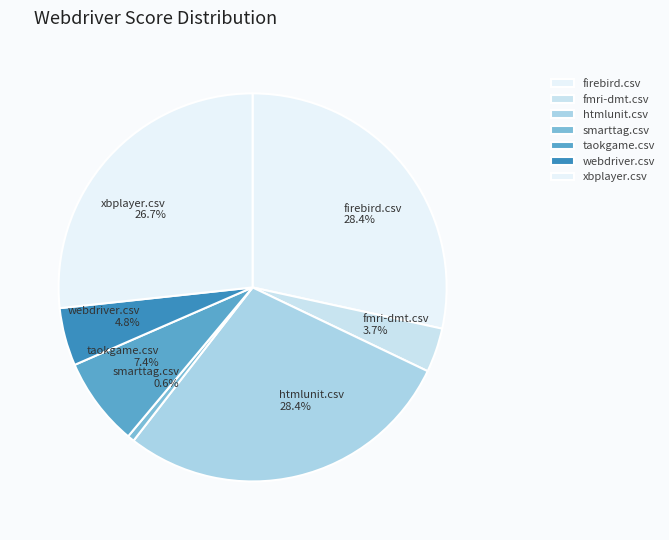

How many segments does this pie chart have?

7